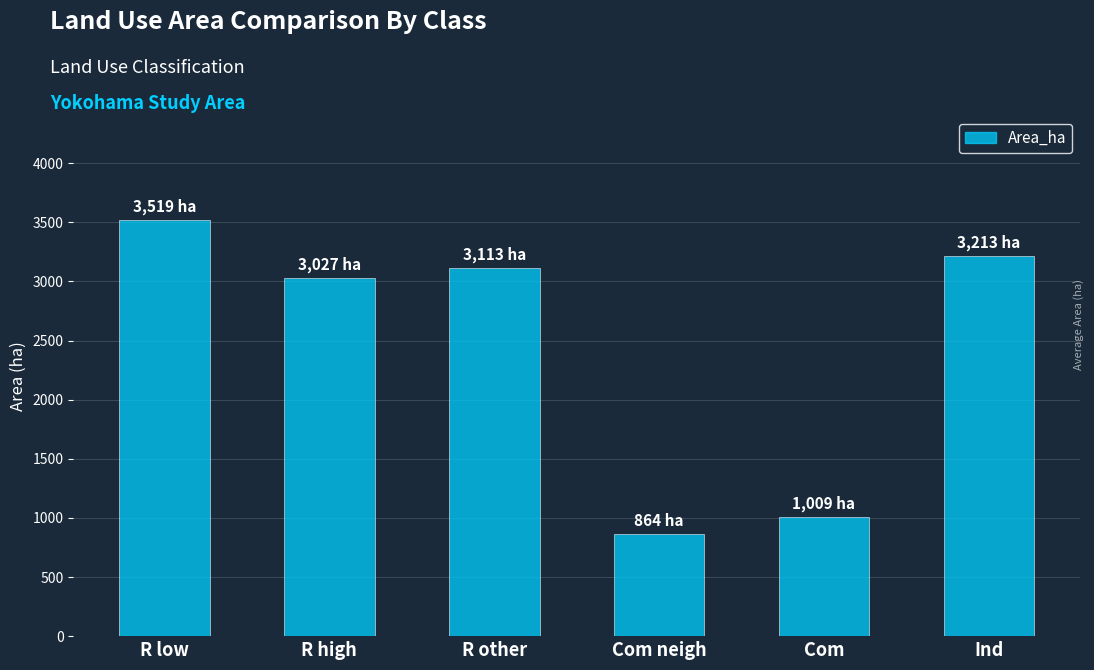

What value does the data have at R other?

3113.0